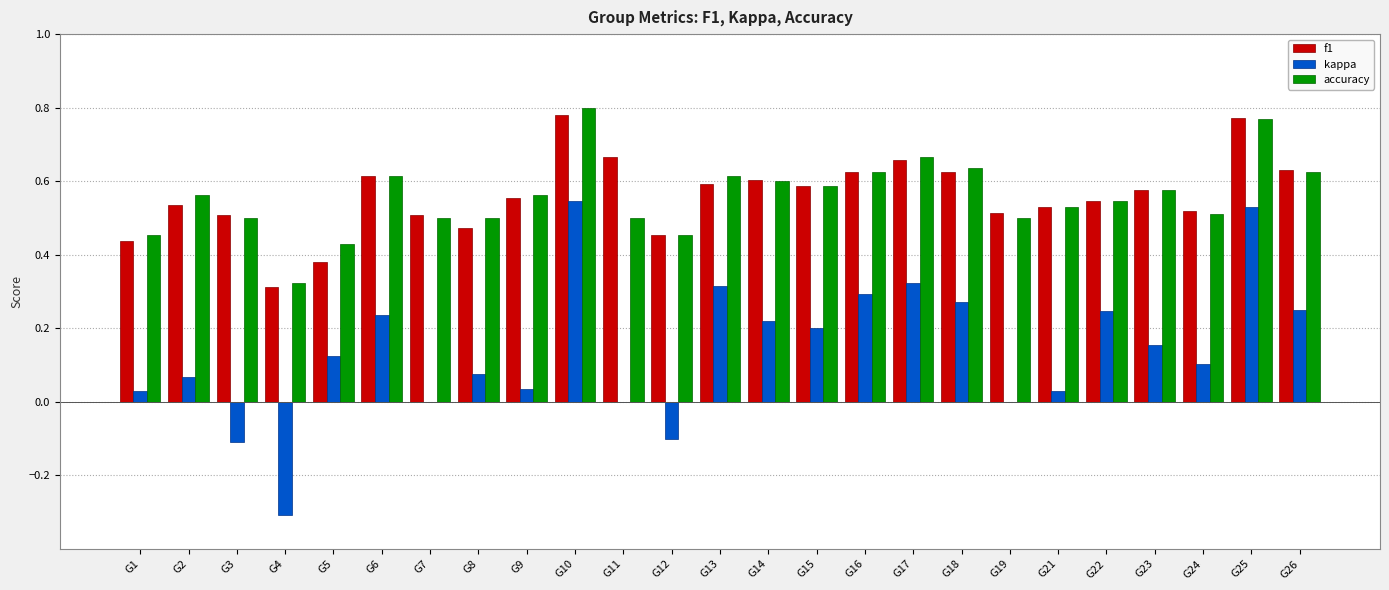

Which label corresponds to the largest value in the chart?

G10